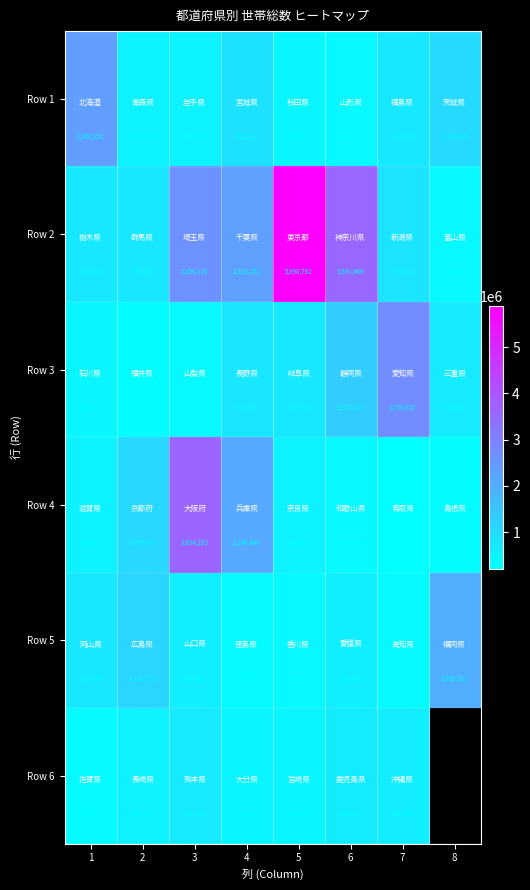

What is the spread (max minus min) of values at 1?

2069498